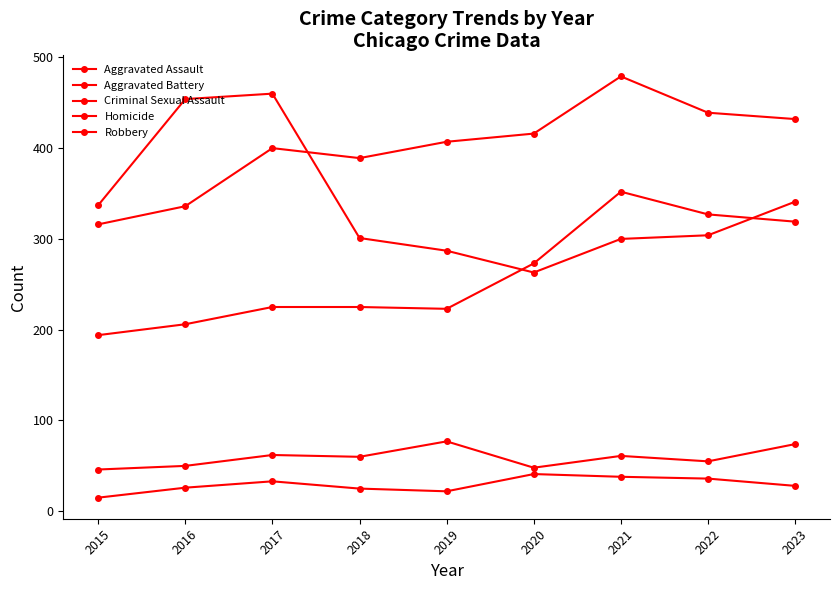

Reading left to right, extract all data points from this chart.

Aggravated Assault: 194	206	225	225	223	273	352	327	319
Aggravated Battery: 316	336	400	389	407	416	479	439	432
Criminal Sexual Assault: 46	50	62	60	77	48	61	55	74
Homicide: 15	26	33	25	22	41	38	36	28
Robbery: 337	454	460	301	287	263	300	304	341